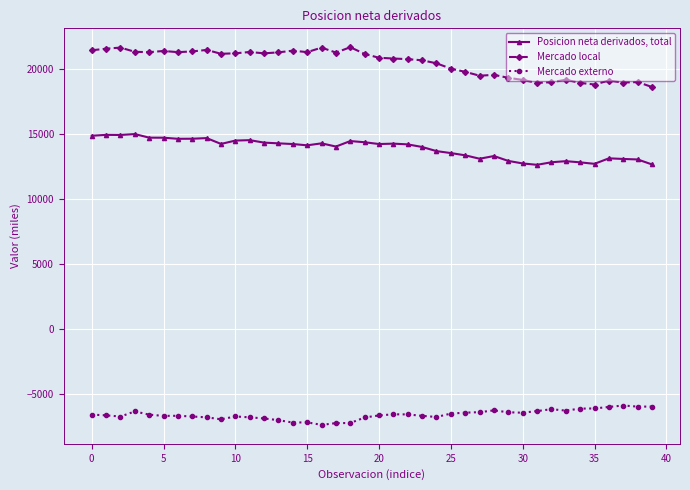

True or false: Mercado local and Posicion neta derivados, total cross at least once.

False